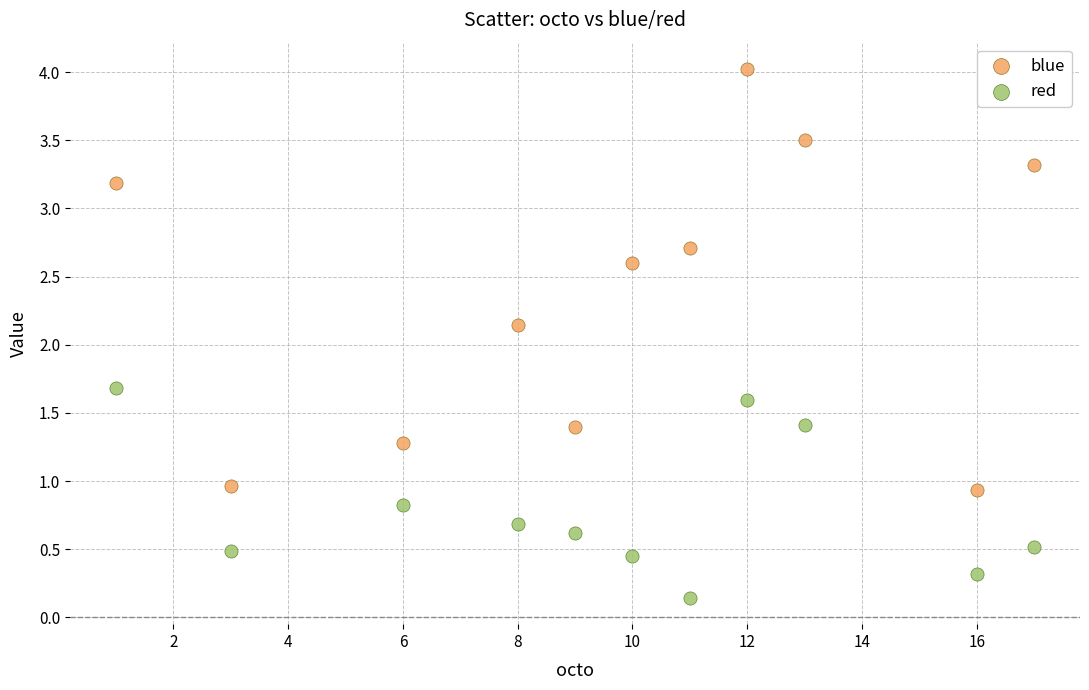

Across all data points, what is the range of Y values (max minus min)?

3.9